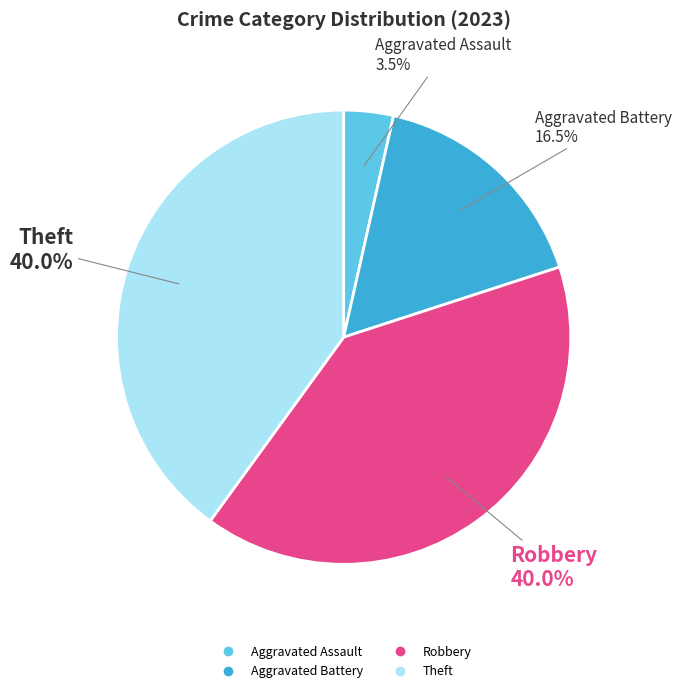

Is there any slice that represents more than half of the pie?

No